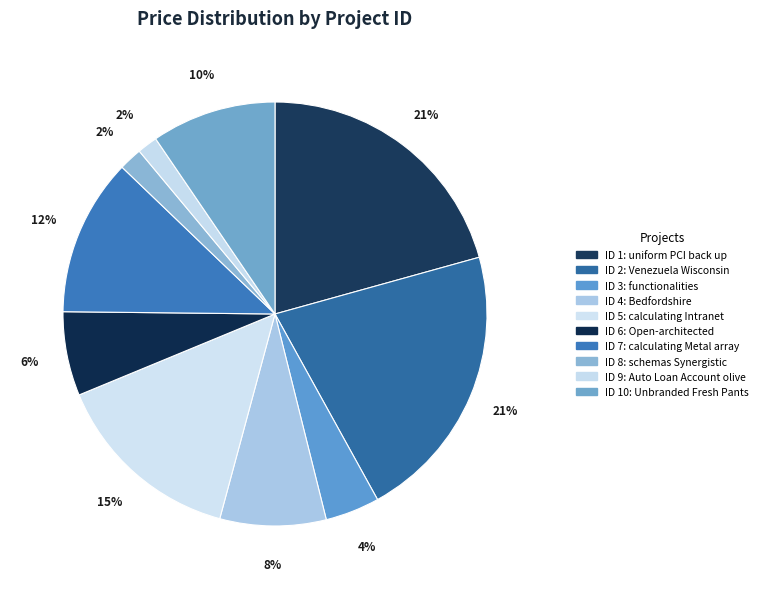

How many slices are in this pie chart?

10